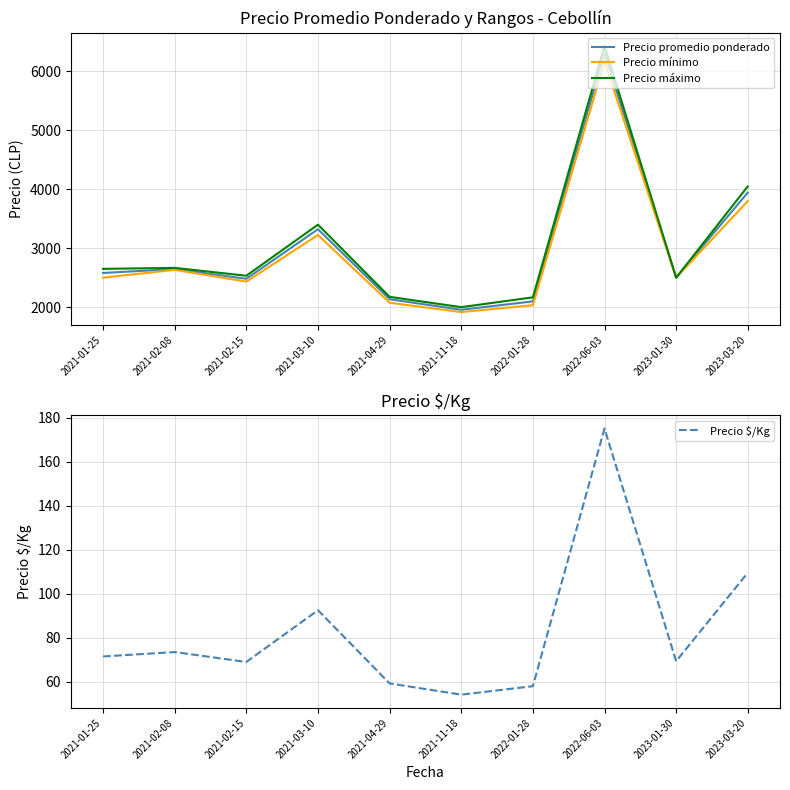

True or false: Precio promedio ponderado has more than 0 points higher than both neighbors.

True